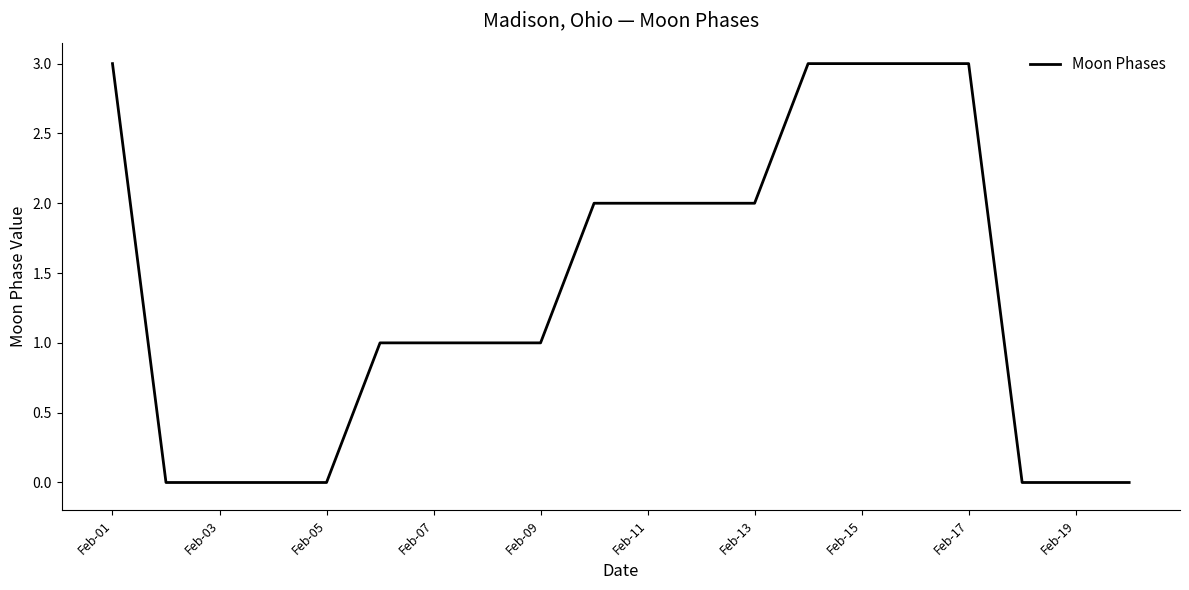

What is the maximum value shown in the chart?

3